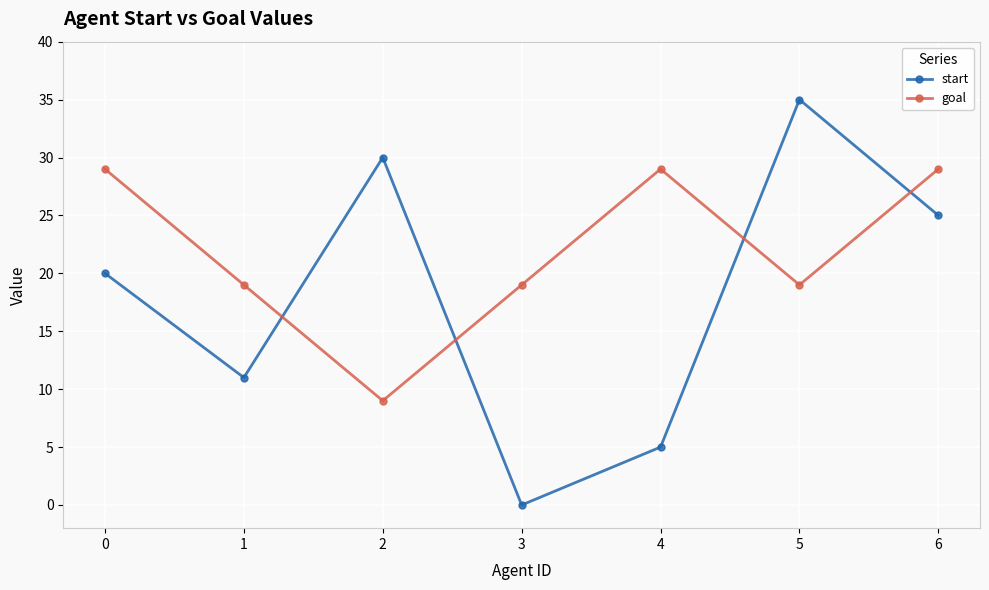

What is the value of the goal point at the 5th from the left?

29